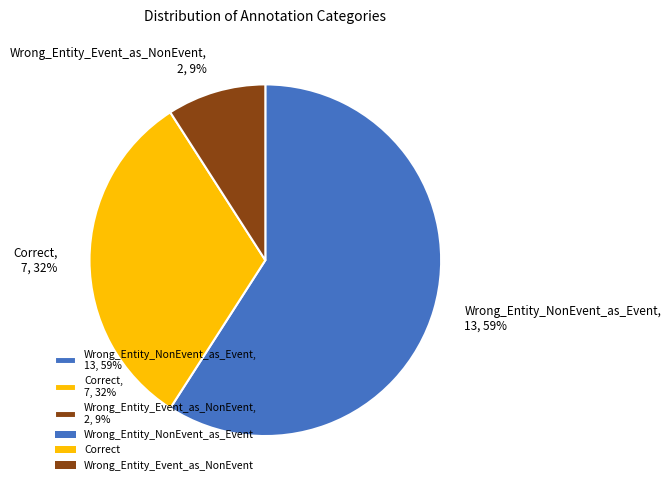

Count the number of slices in the pie.

3